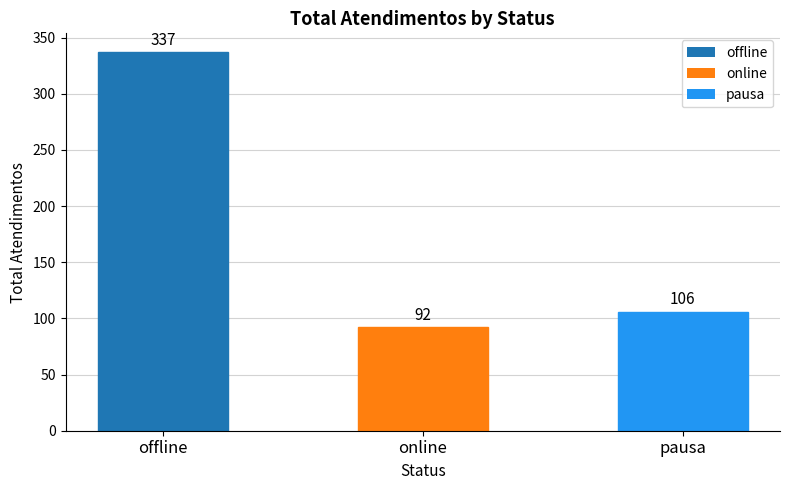

Which has a higher value, pausa or offline?

offline